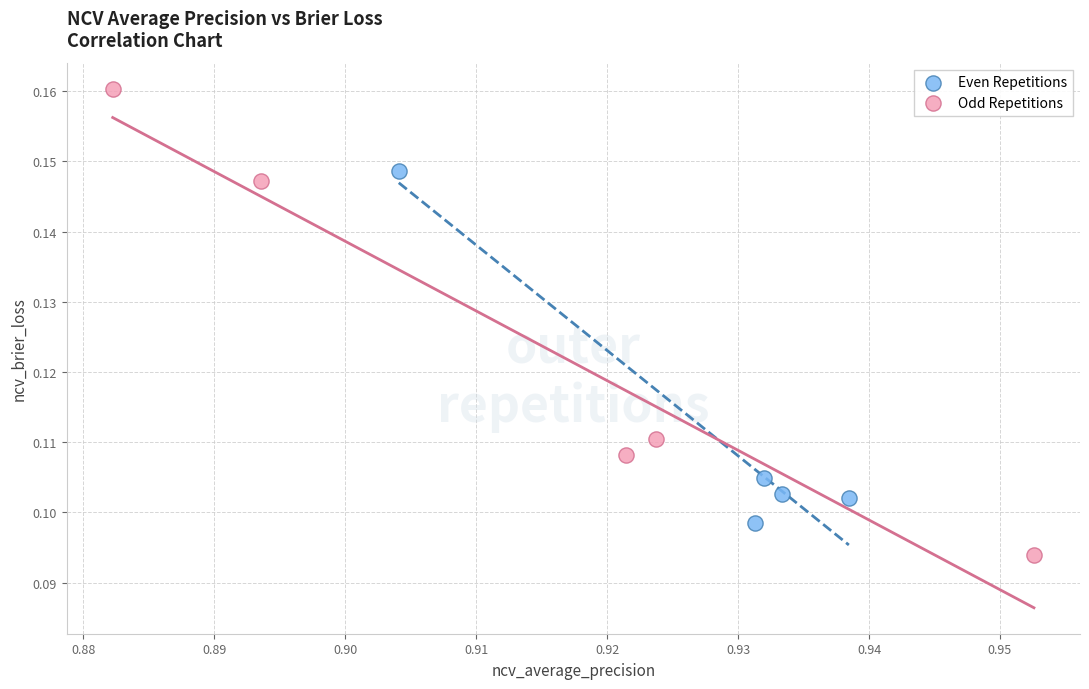

Which series reaches the maximum Y coordinate?

Odd Repetitions